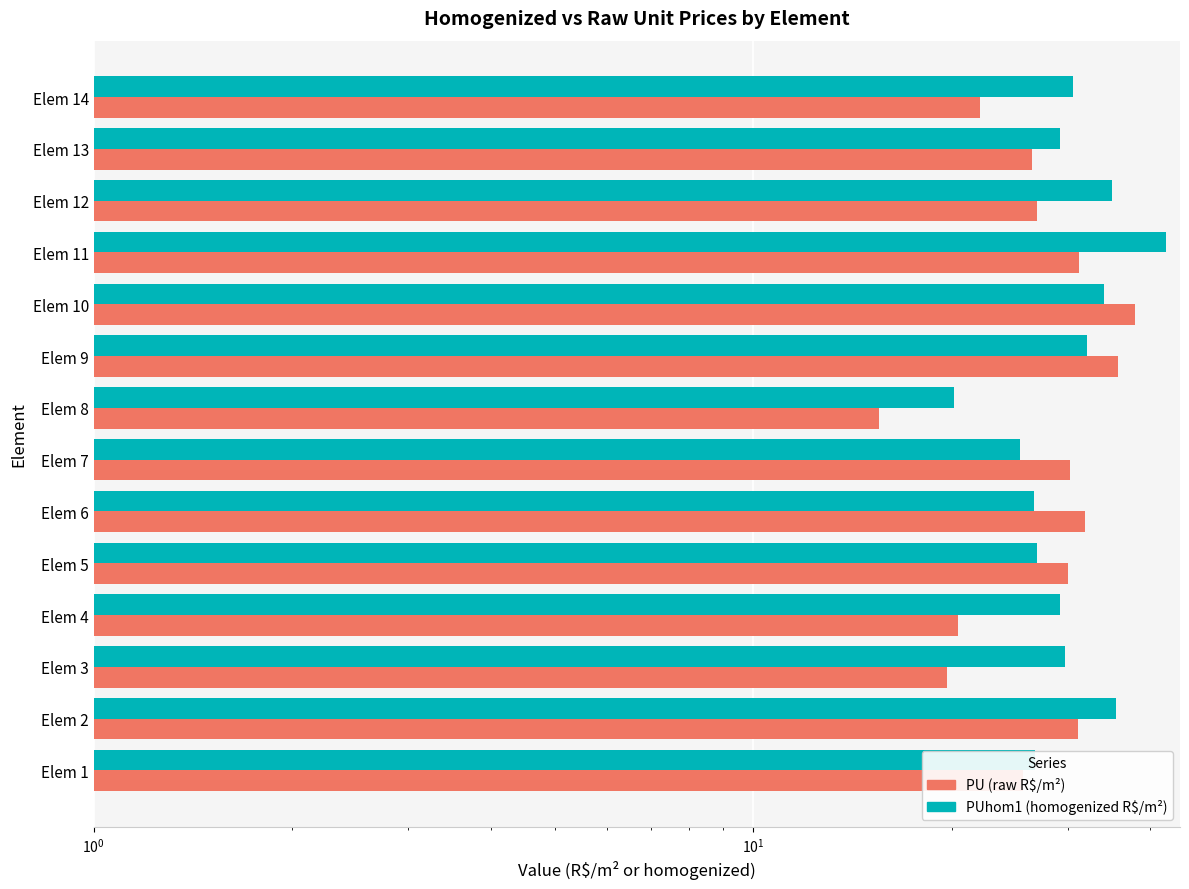

Rank the series at Elem 10 from highest to lowest value.

PU (R$/m²), PUhom1